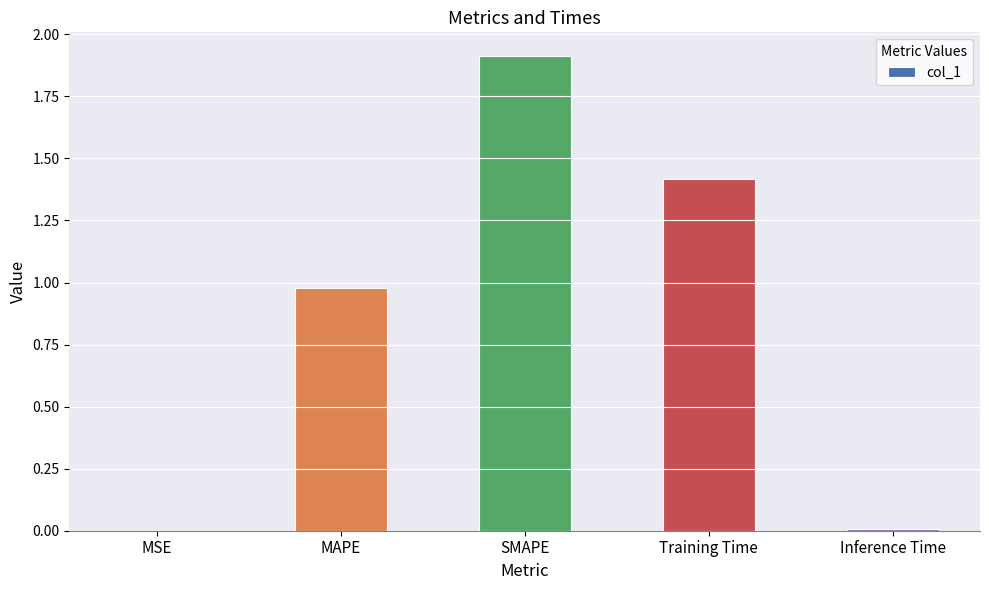

What is the sum of the values at MAPE and Training Time?

2.4